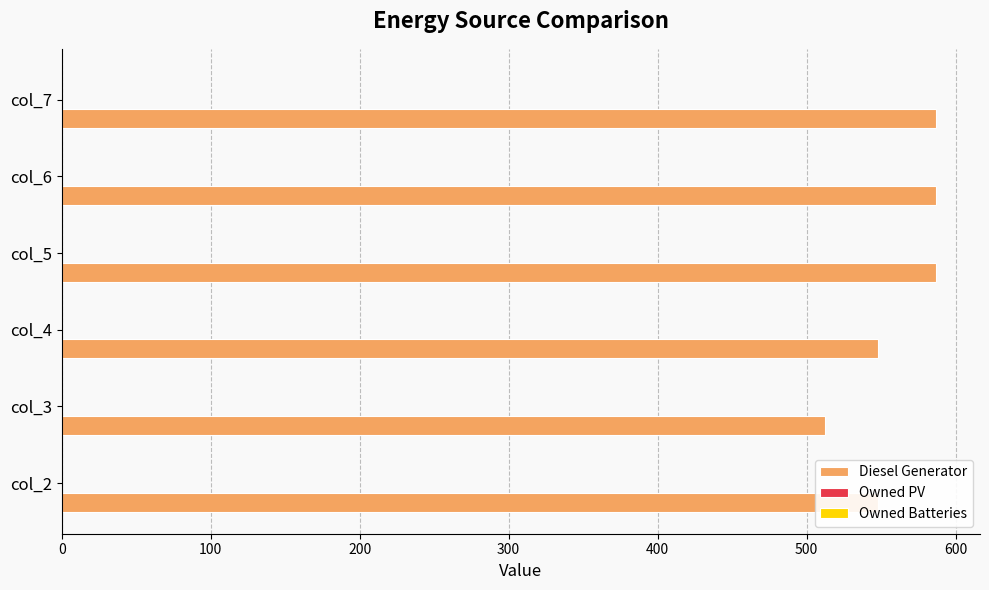

The value at col_7 is 587. True or false?

True